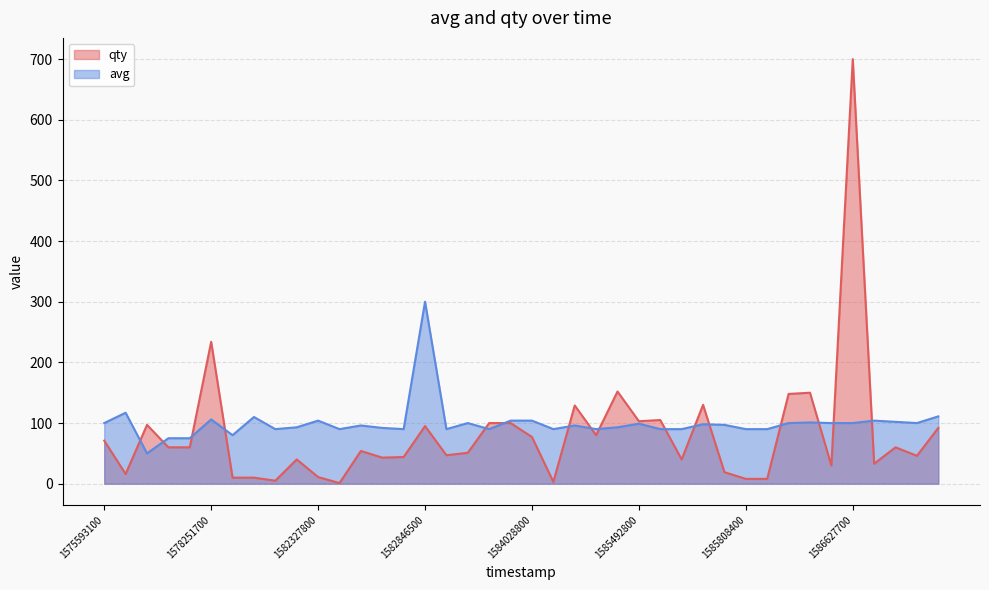

Reading left to right, extract all data points from this chart.

qty: 71	16	97	60	60	234	10	10	5	40	11	1	54	43	44	95	47	51	100	100	77	3	129	80	152	103	105	40	130	19	8	8	148	150	30	700	33	60	46	92
avg: 100	117	50	75	75	106	80	110	90	93	104	90	96	92	90	300	90	100	90	104	104	90	96	90	93	99	90	90	98	97	90	90	100	101	100	100	104	102	100	111